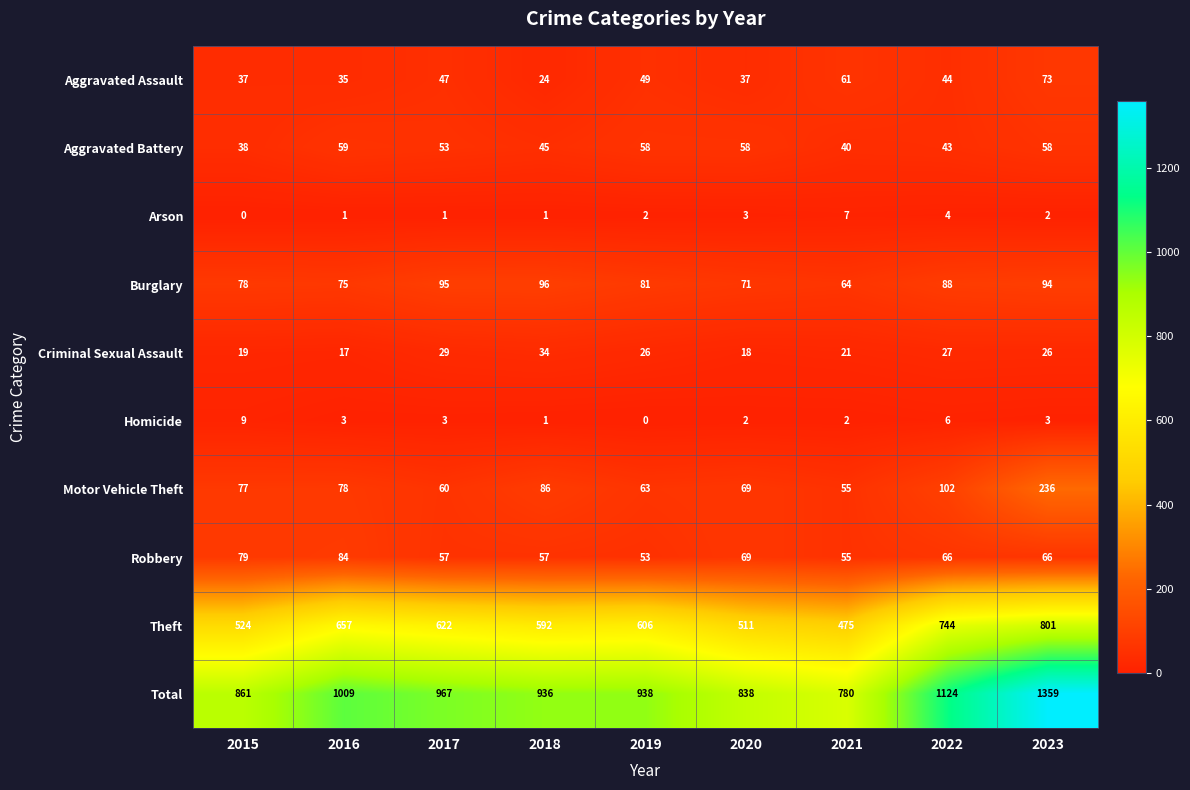

True or false: Burglary has a value of 28 at 2019.

False